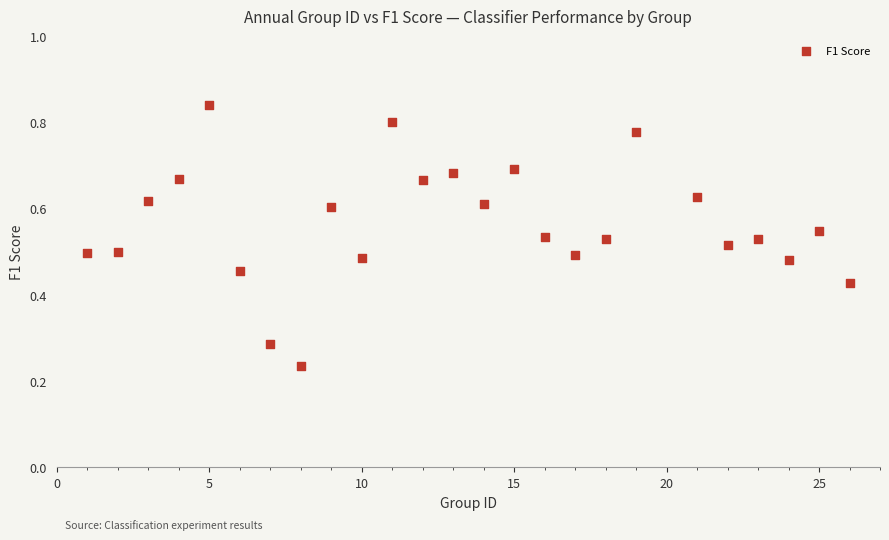

What is the range of X values (max minus min)?

25.0